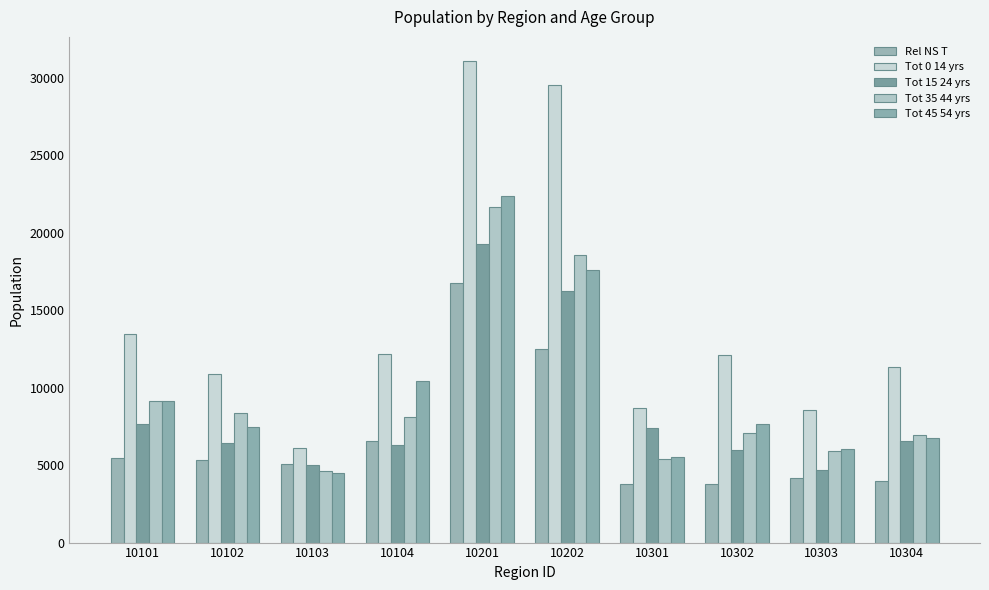

At which label does Tot 15 24 yrs reach its peak?

10201